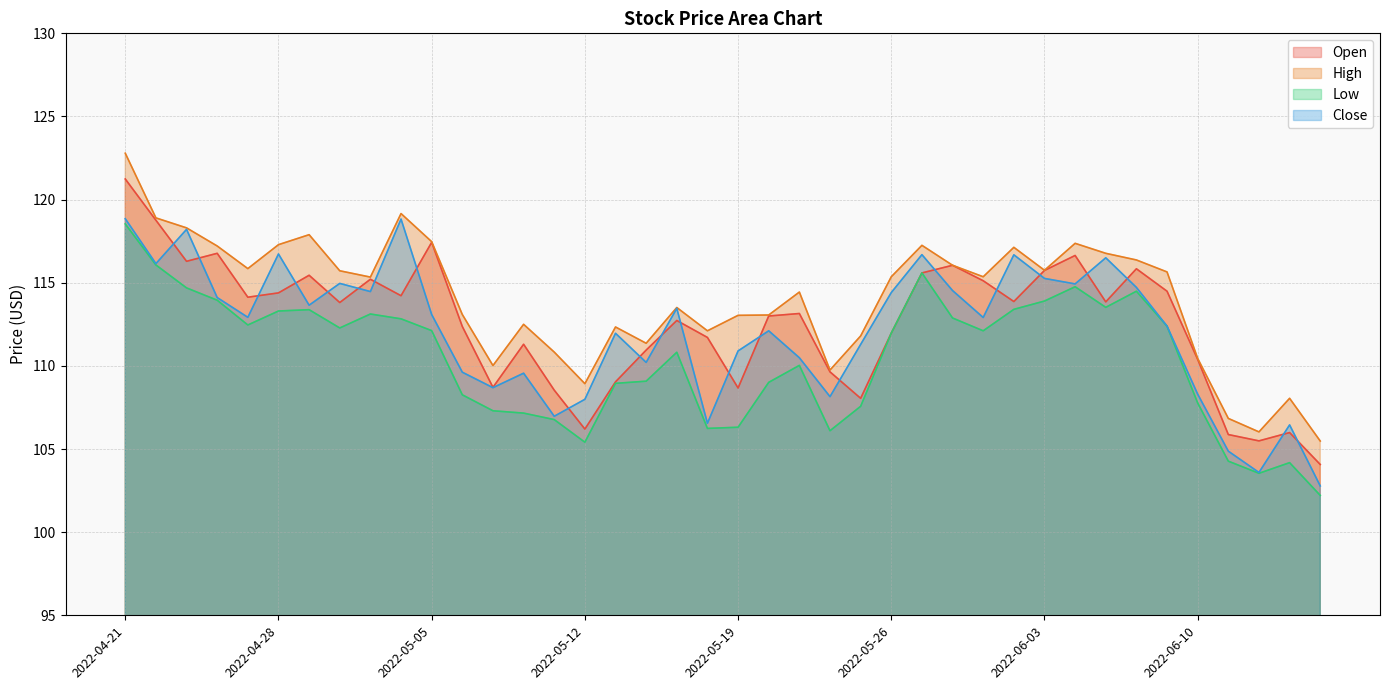

Which series changed the most between 2022-05-09 and 2022-05-18?

Open